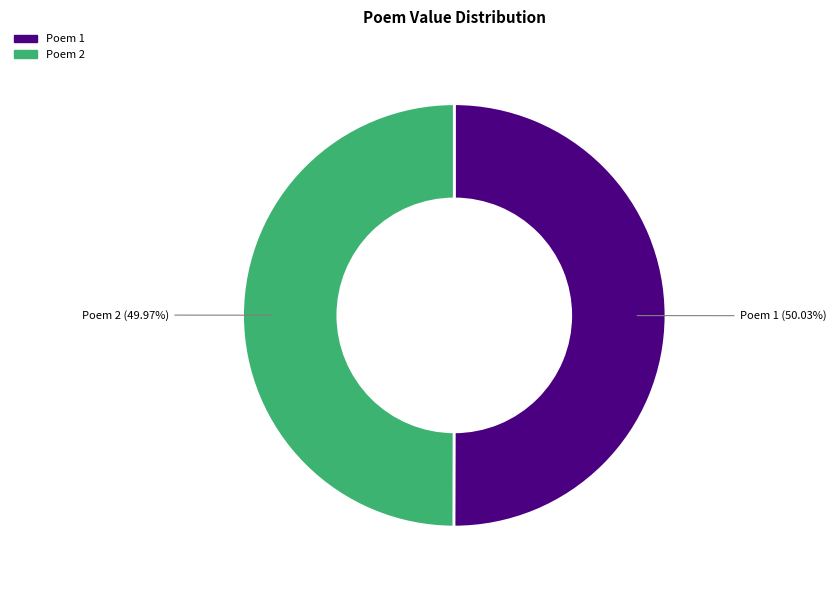

Does any single category account for the majority?

Yes